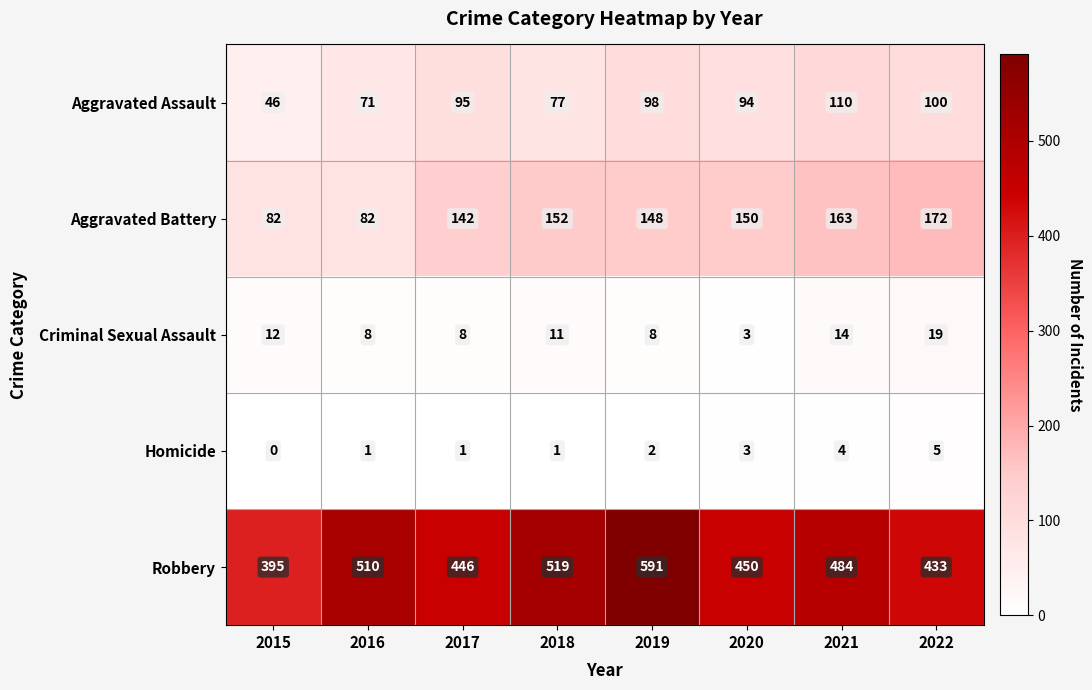

Which series has the largest range (max minus min)?

Robbery